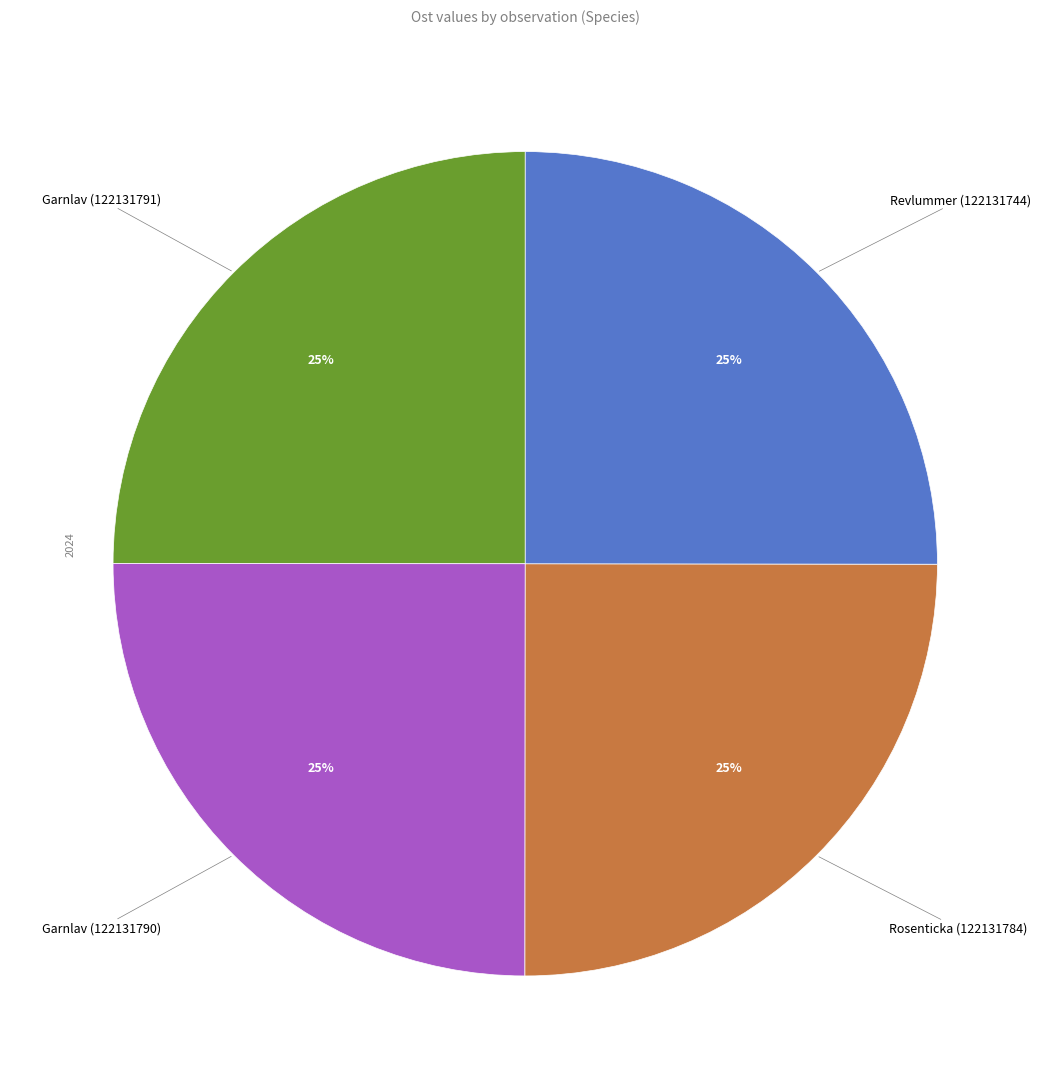

True or false: Garnlav (122131791) accounts for 40% of the total.

False